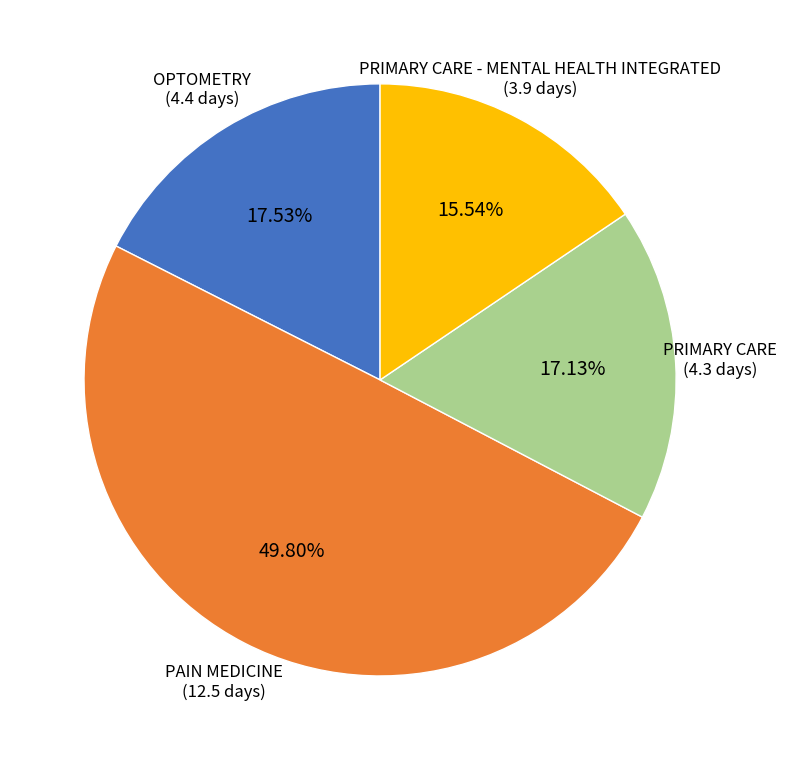

To the nearest percent, what is the average slice percentage?

25%